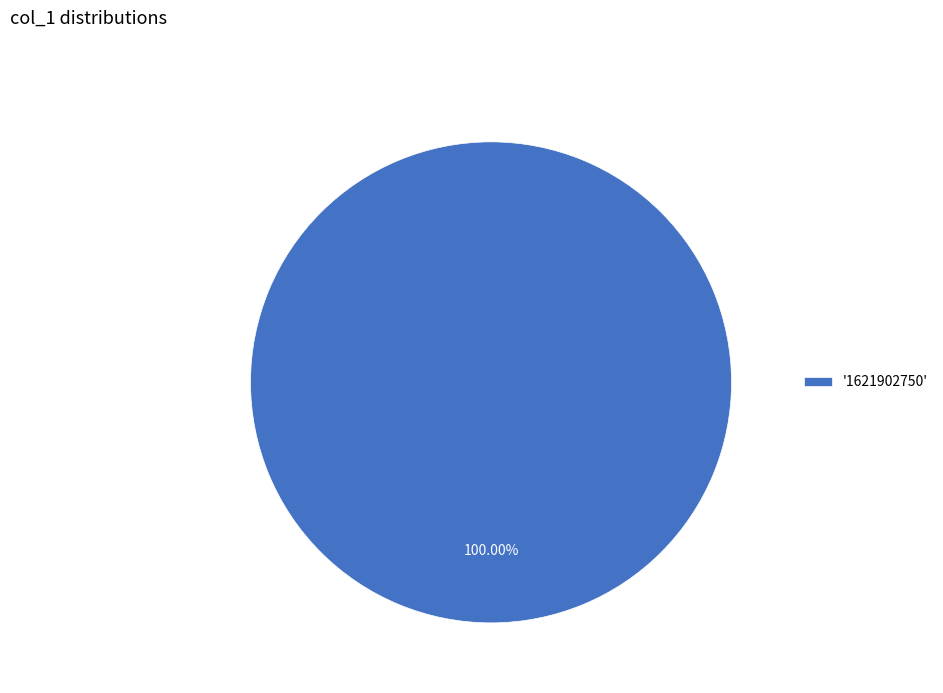

Rank the categories by value from highest to lowest.

'1621902750'